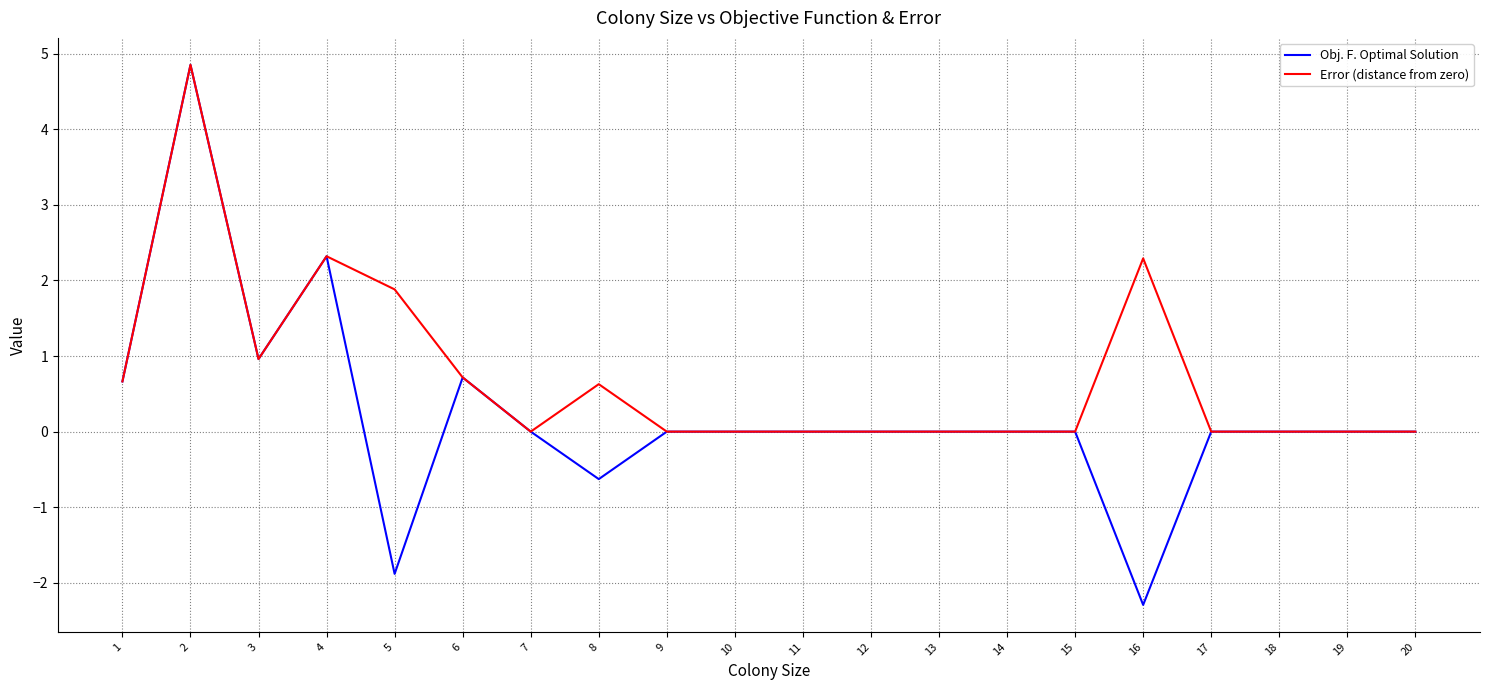

Is it true that Obj. F. Optimal Solution equals -4.8 at 10?

False